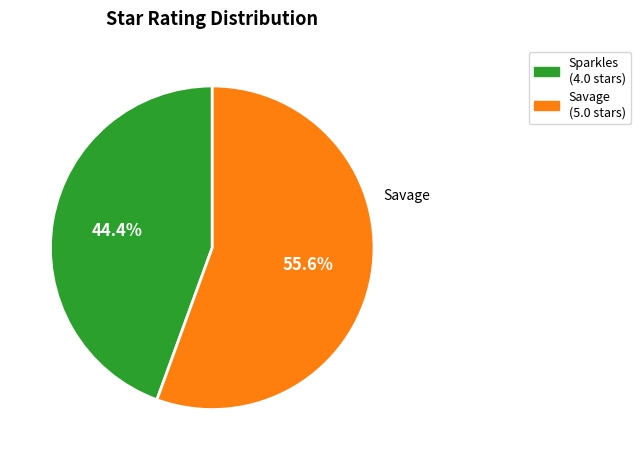

To the nearest percent, what is the average slice percentage?

50%